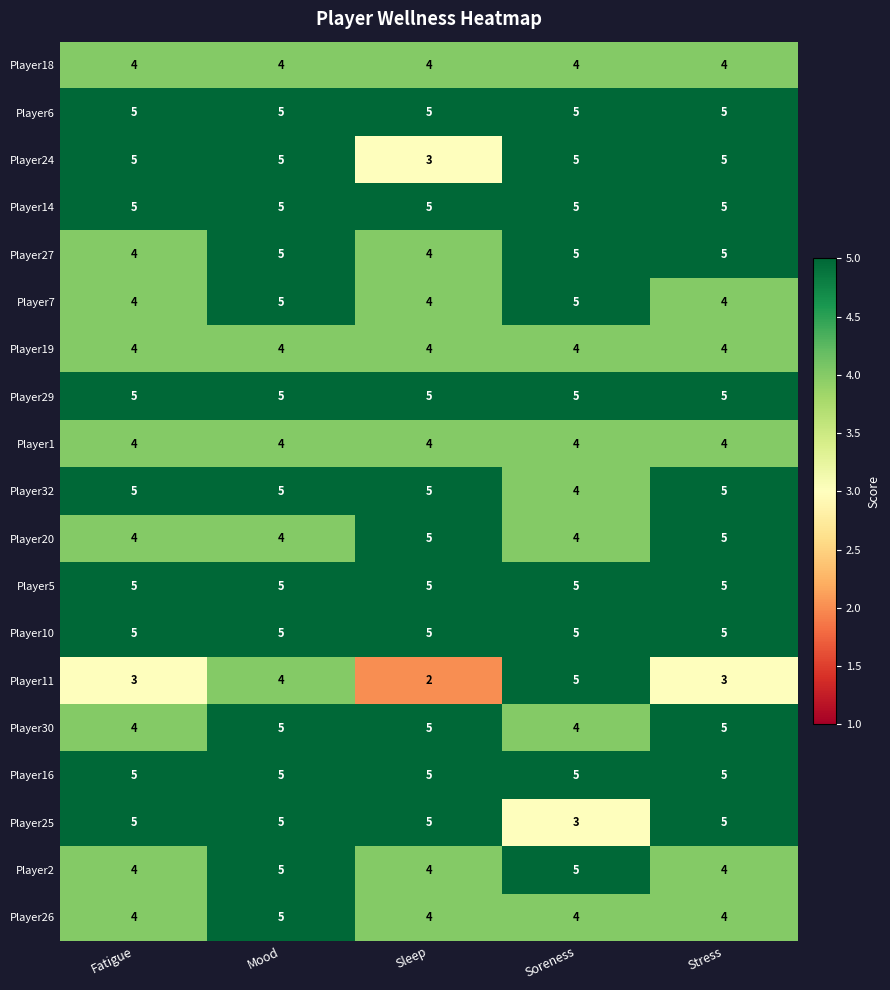

What is the approximate value of Player16 at Soreness?

5